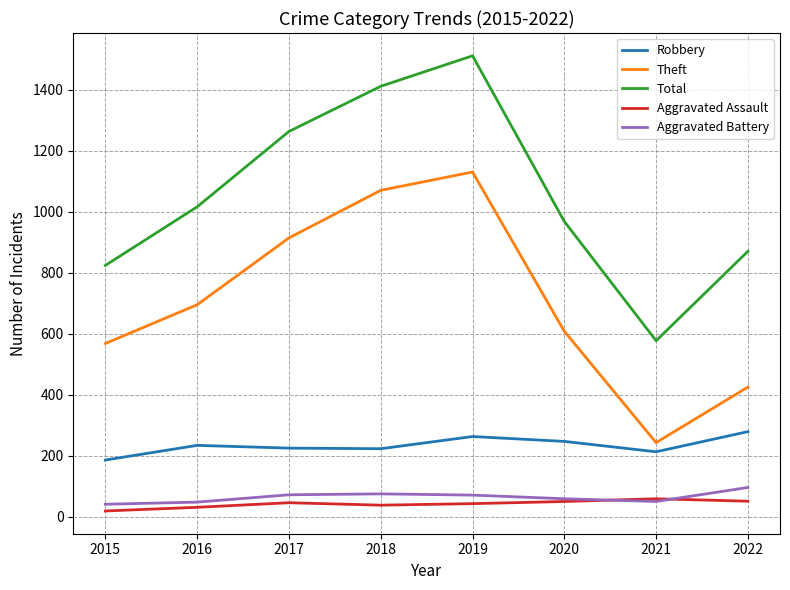

Is the value of Total at 2018 greater than the value of Theft at 2020?

Yes